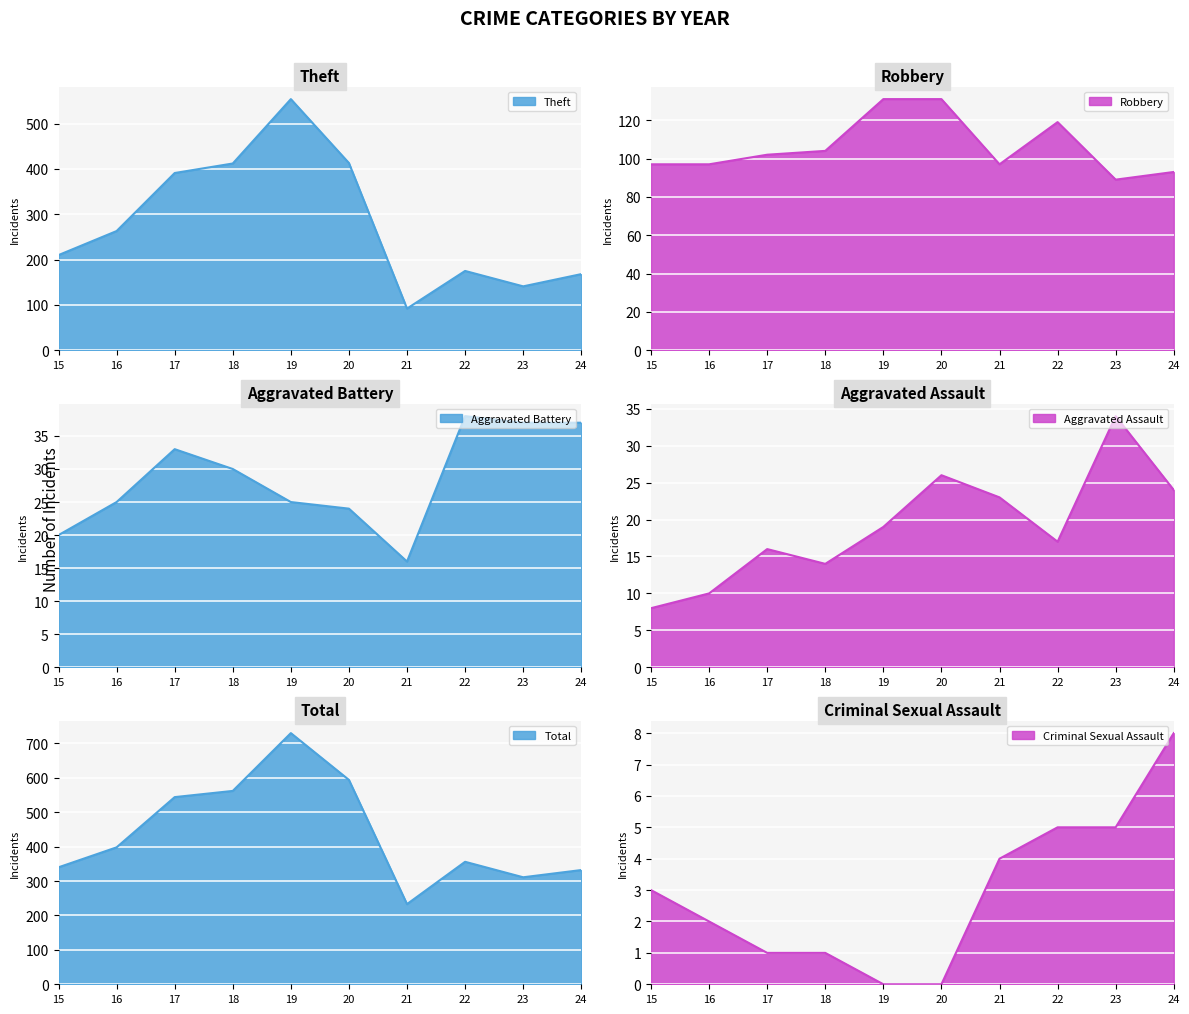

True or false: Robbery has more than 1 points higher than both neighbors.

False